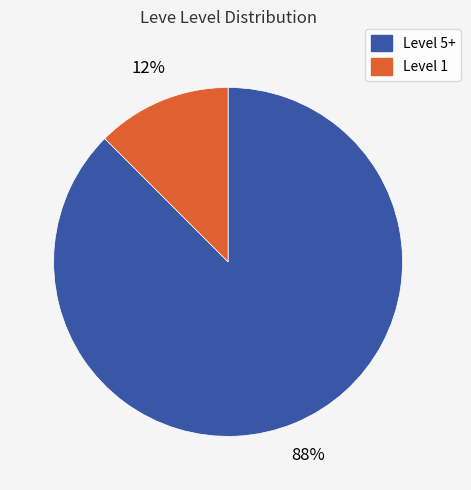

To the nearest percent, what is the average slice percentage?

50%